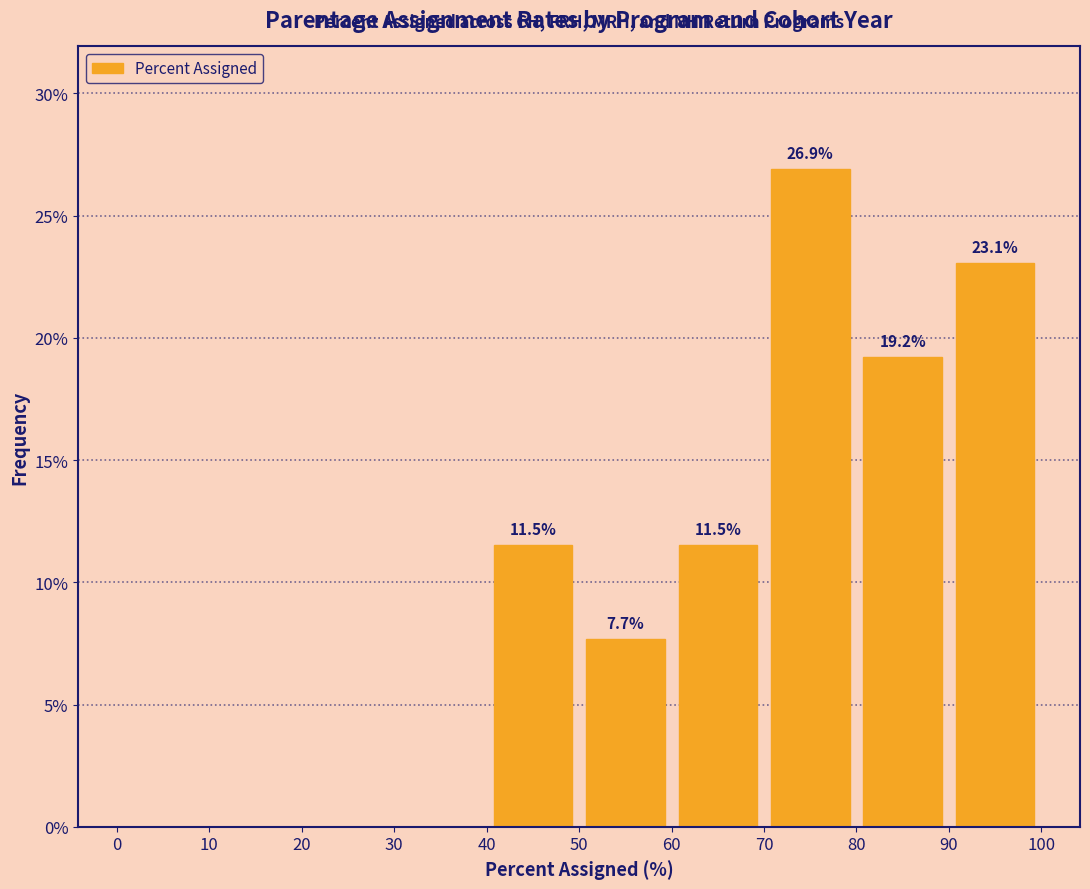

Over which range of the x-axis is the bar tallest?

70 to 80